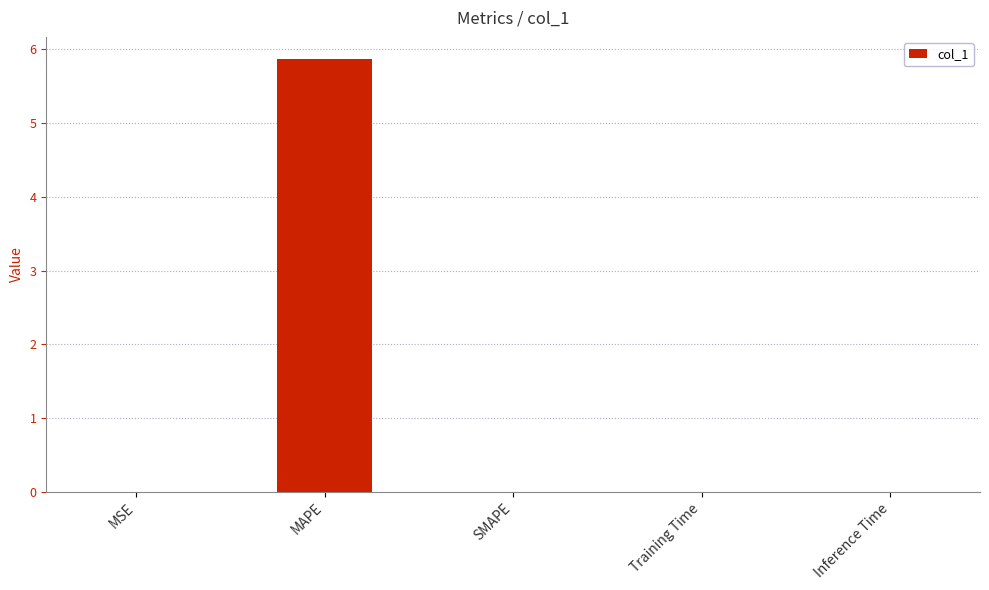

Are the bars grouped side by side (vs. stacked)?

No